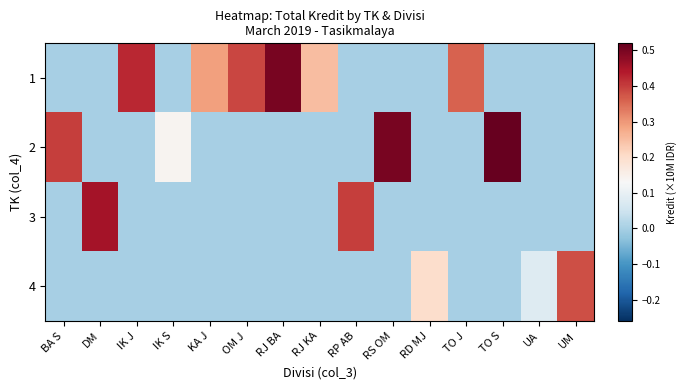

Reading left to right, extract all data points from this chart.

1: BA S=0.0	DM=0.0	IK J=0.4	IK S=0.0	KA J=0.3	OM J=0.4	RJ BA=0.5	RJ KA=0.2	RP AB=0.0	RS OM=0.0	RD MJ=0.0	TO J=0.4	TO S=0.0	UA=0.0	UM=0.0
2: BA S=0.4	DM=0.0	IK J=0.0	IK S=0.1	KA J=0.0	OM J=0.0	RJ BA=0.0	RJ KA=0.0	RP AB=0.0	RS OM=0.5	RD MJ=0.0	TO J=0.0	TO S=0.5	UA=0.0	UM=0.0
3: BA S=0.0	DM=0.5	IK J=0.0	IK S=0.0	KA J=0.0	OM J=0.0	RJ BA=0.0	RJ KA=0.0	RP AB=0.4	RS OM=0.0	RD MJ=0.0	TO J=0.0	TO S=0.0	UA=0.0	UM=0.0
4: BA S=0.0	DM=0.0	IK J=0.0	IK S=0.0	KA J=0.0	OM J=0.0	RJ BA=0.0	RJ KA=0.0	RP AB=0.0	RS OM=0.0	RD MJ=0.2	TO J=0.0	TO S=0.0	UA=0.1	UM=0.4